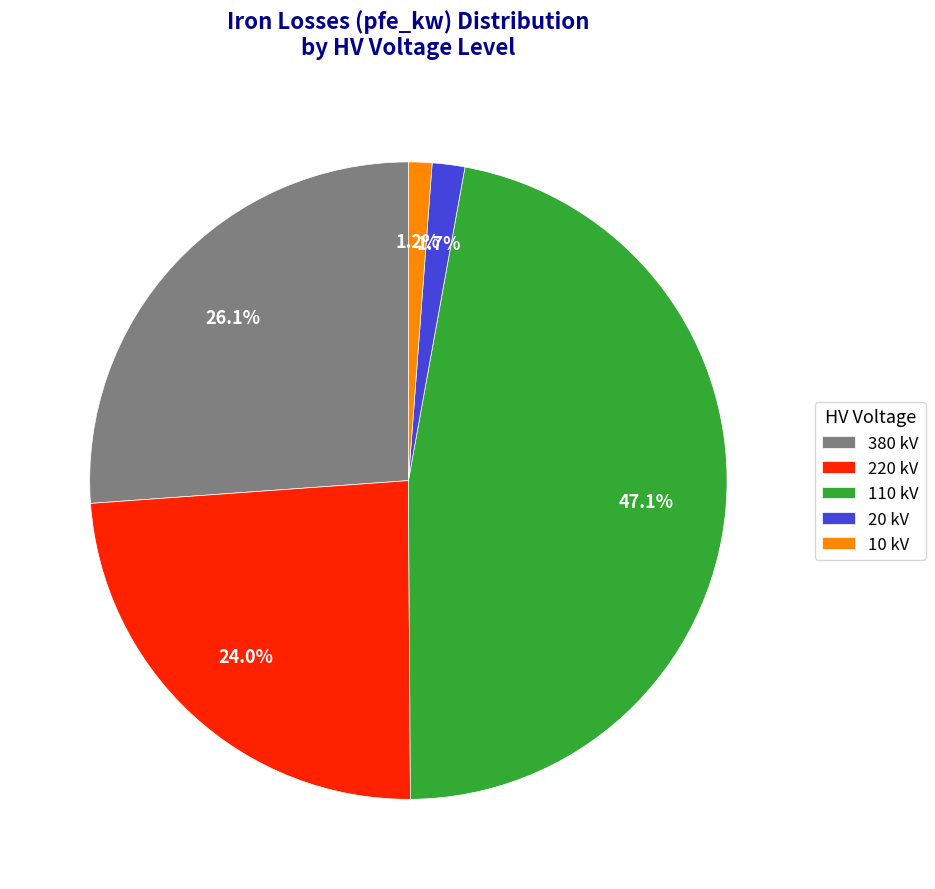

Does any single category account for the majority?

No